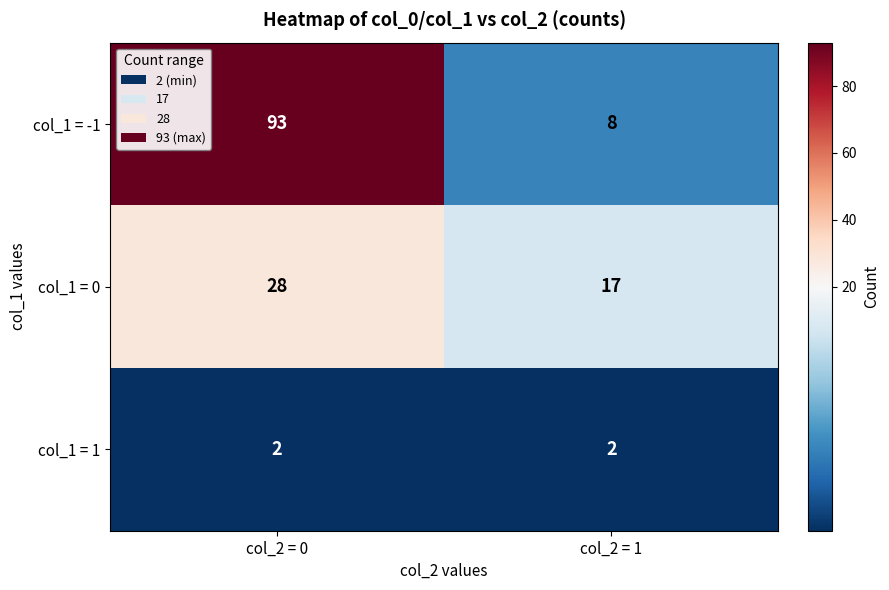

What is the sum of all col_1 = 1 values?

4